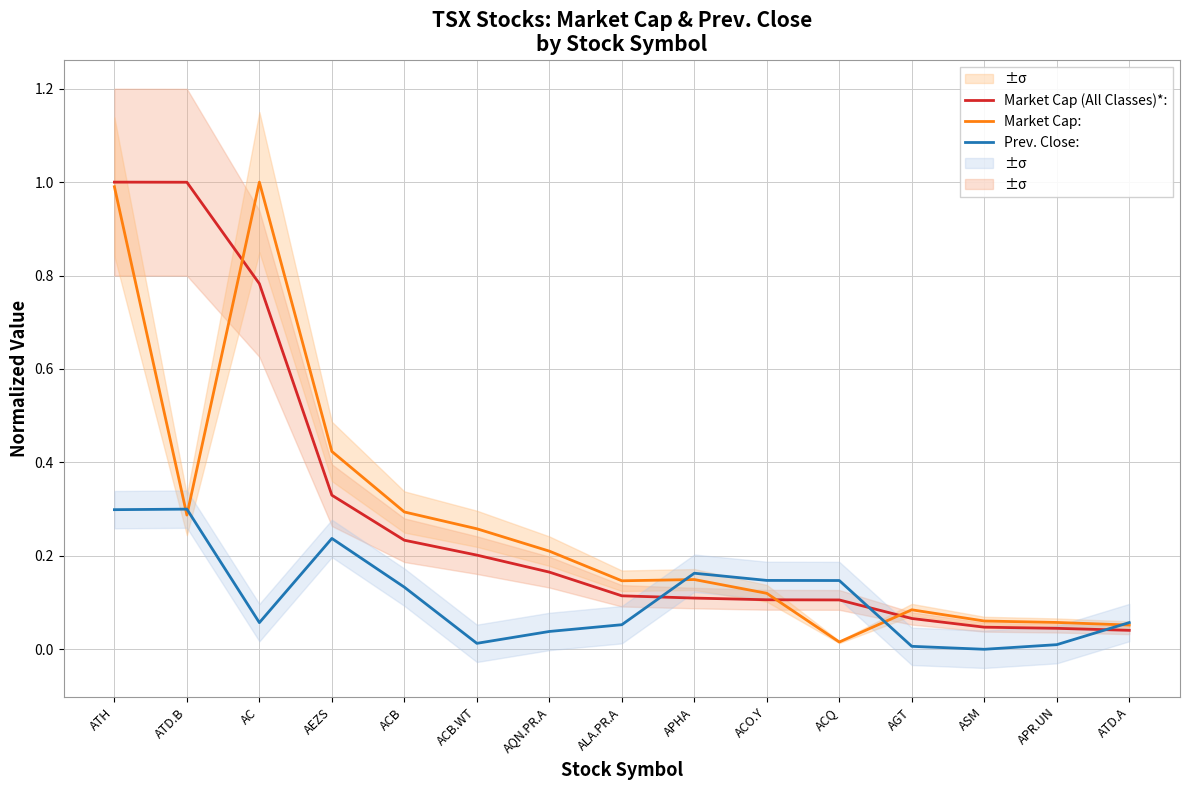

Reading right to left, transcribe all the data shown in this chart.

Market Cap (All Classes)*:: 0.0	0.0	0.0	0.1	0.1	0.1	0.1	0.1	0.2	0.2	0.2	0.3	0.8	1.0	1.0
Market Cap:: 0.1	0.1	0.1	0.1	0.0	0.1	0.1	0.1	0.2	0.3	0.3	0.4	1.0	0.3	1.0
Prev. Close:: 0.1	0.0	0.0	0.0	0.1	0.1	0.2	0.1	0.0	0.0	0.1	0.2	0.1	0.3	0.3